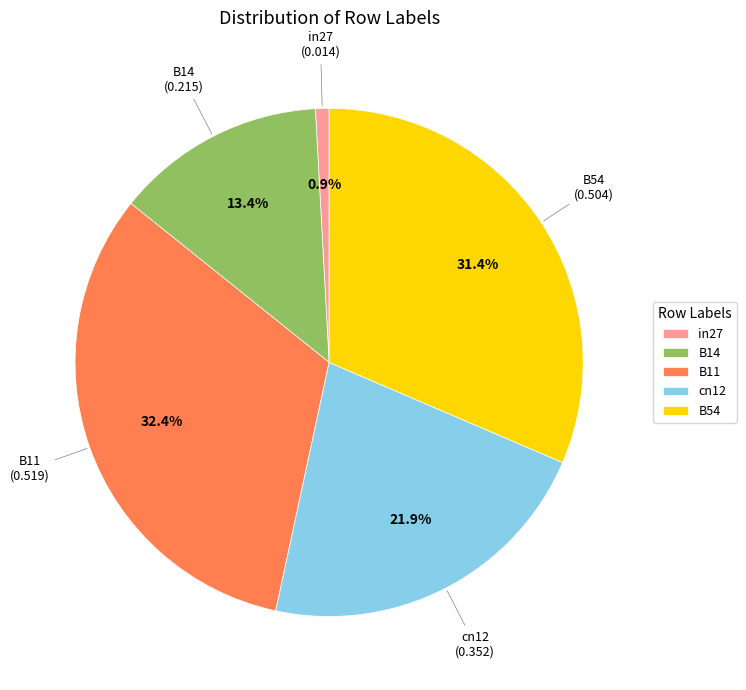

To the nearest percent, what is the average slice percentage?

20%